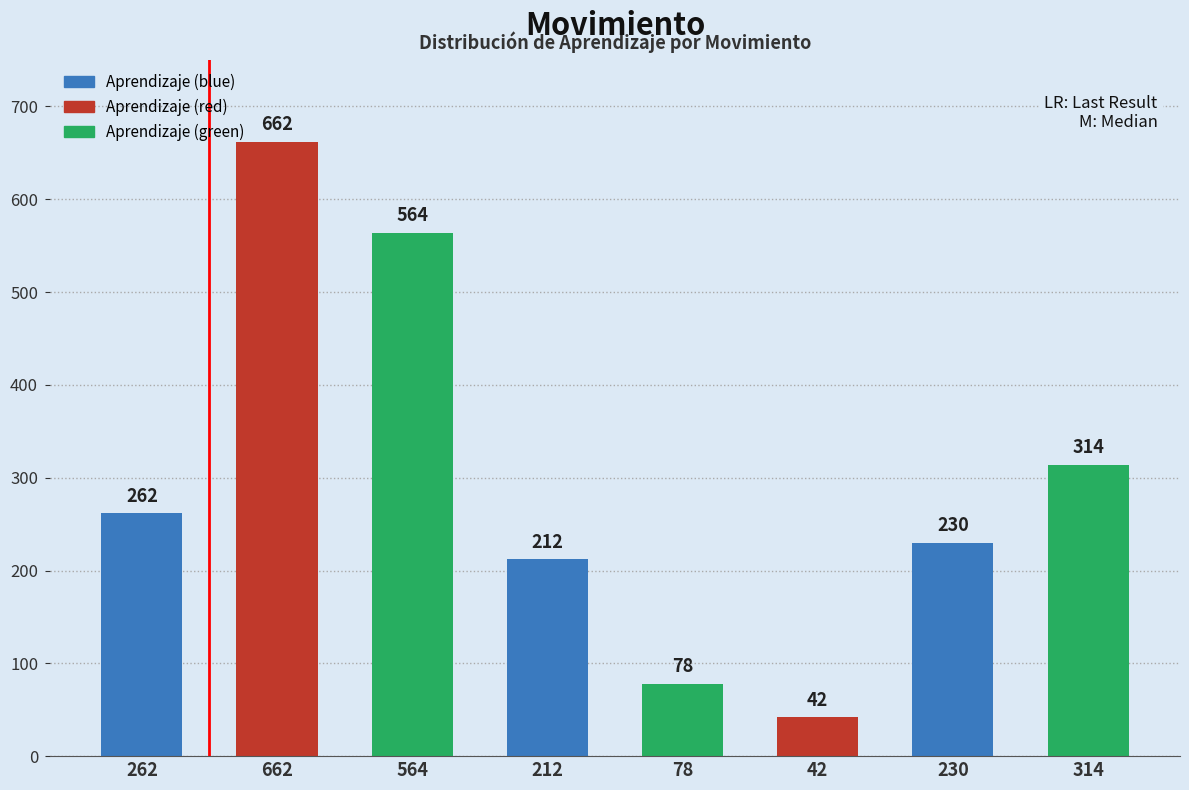

The chart shows a value of 314 at 314. True or false?

True